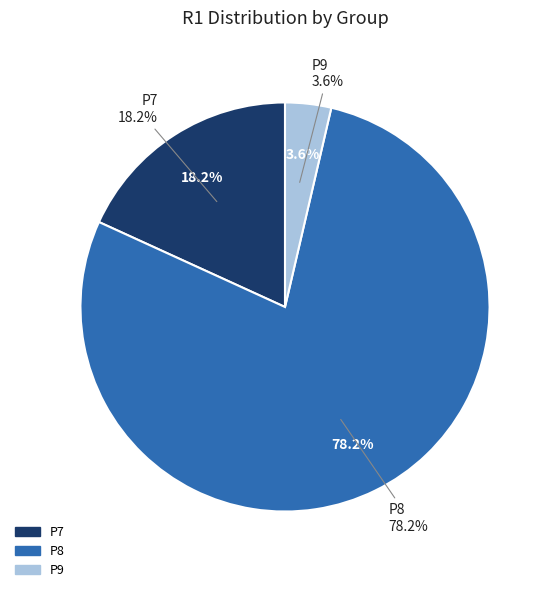

Combined, what portion of the pie is P7 and P9?

21.8%